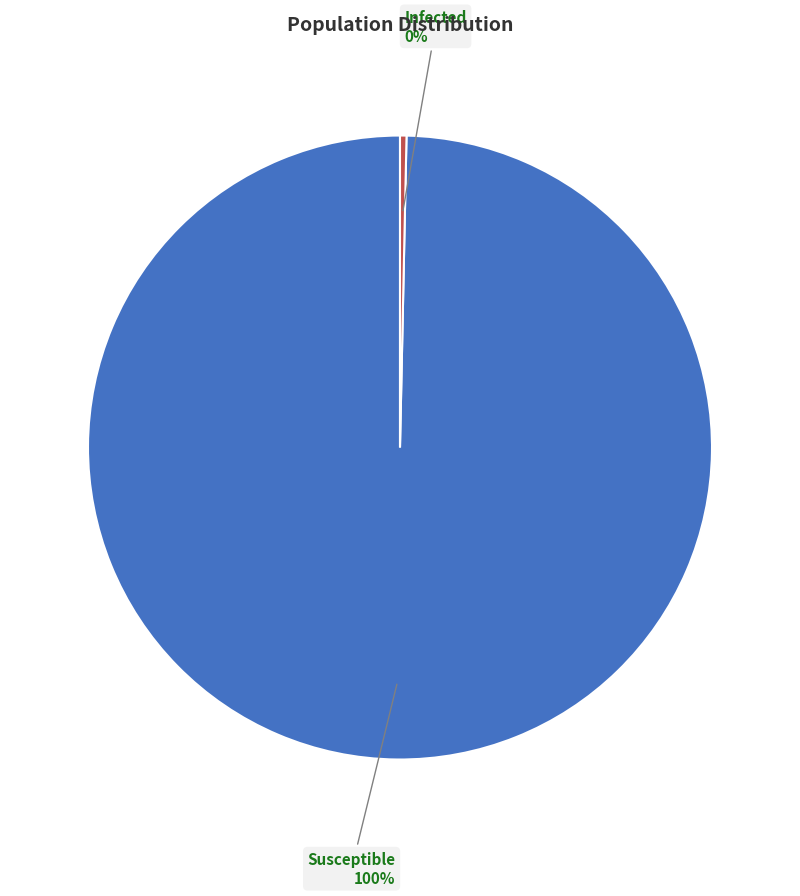

Count the number of slices in the pie.

2